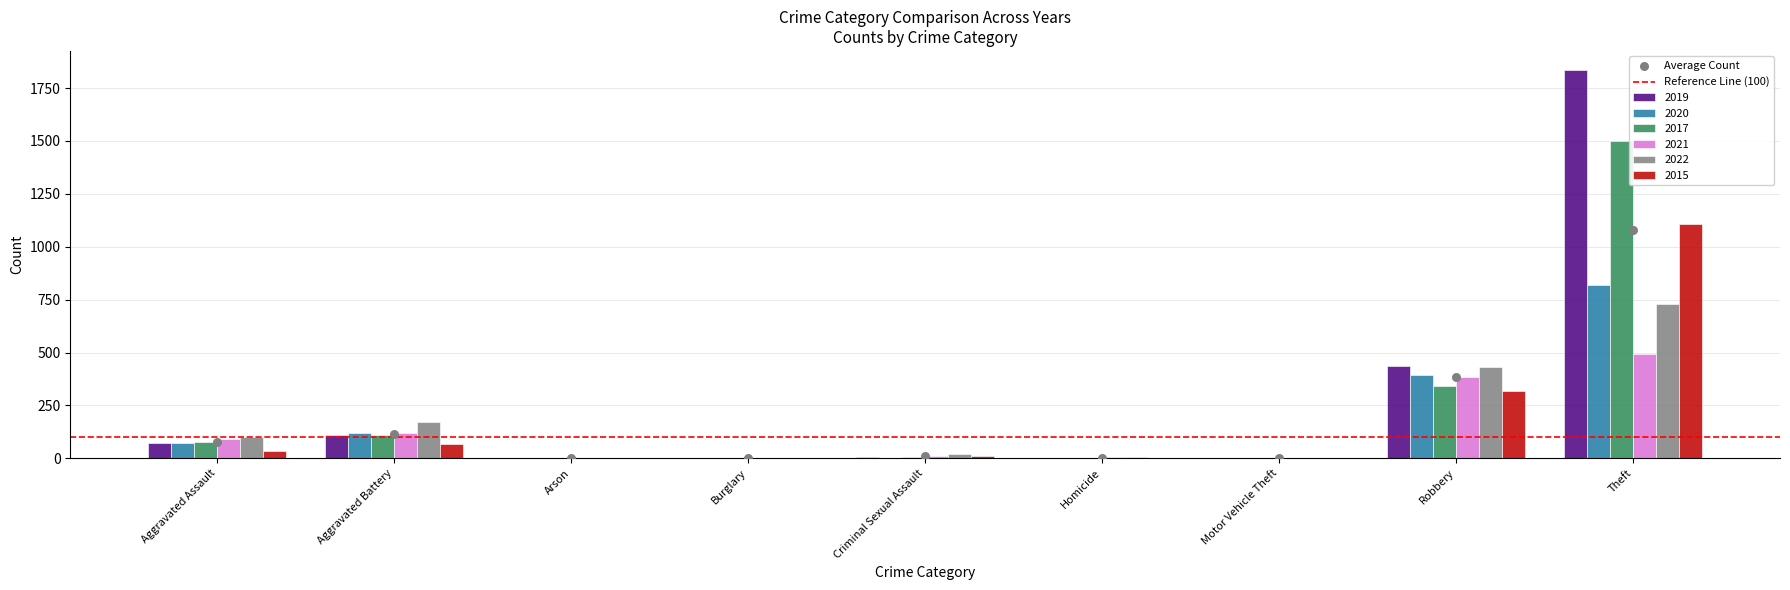

Which series contains the highest Y value?

2019